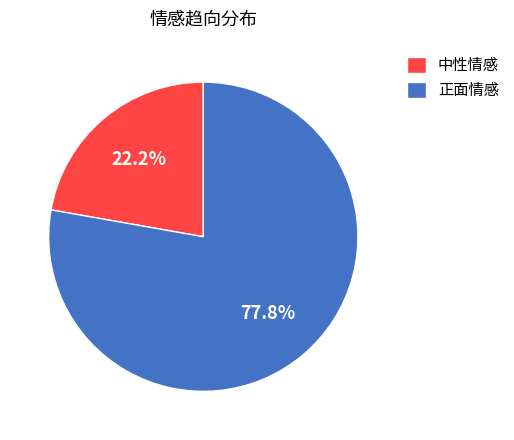

To the nearest percent, what is the difference between the largest and smallest slice percentages?

56%